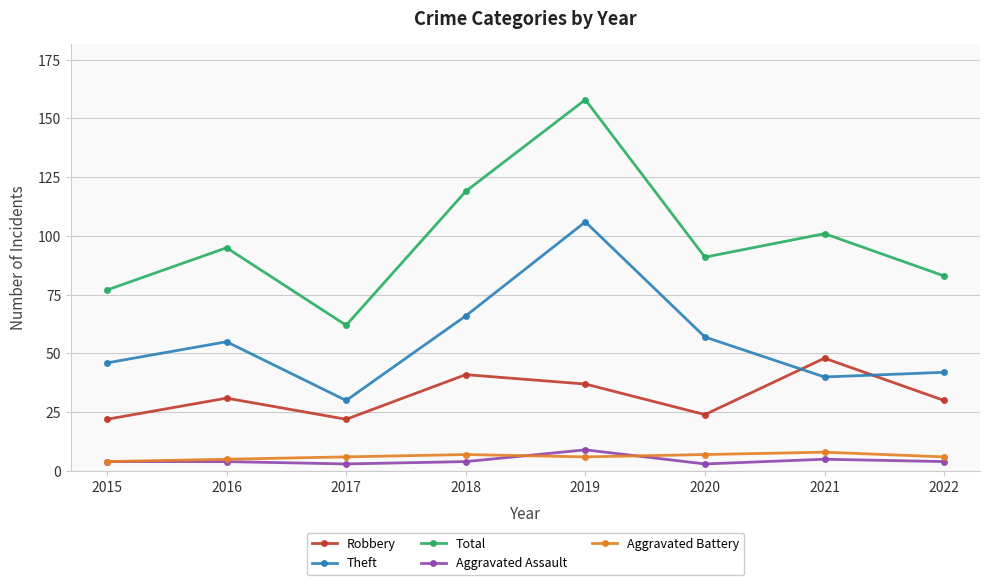

Where is the first local minimum for Robbery?

2017